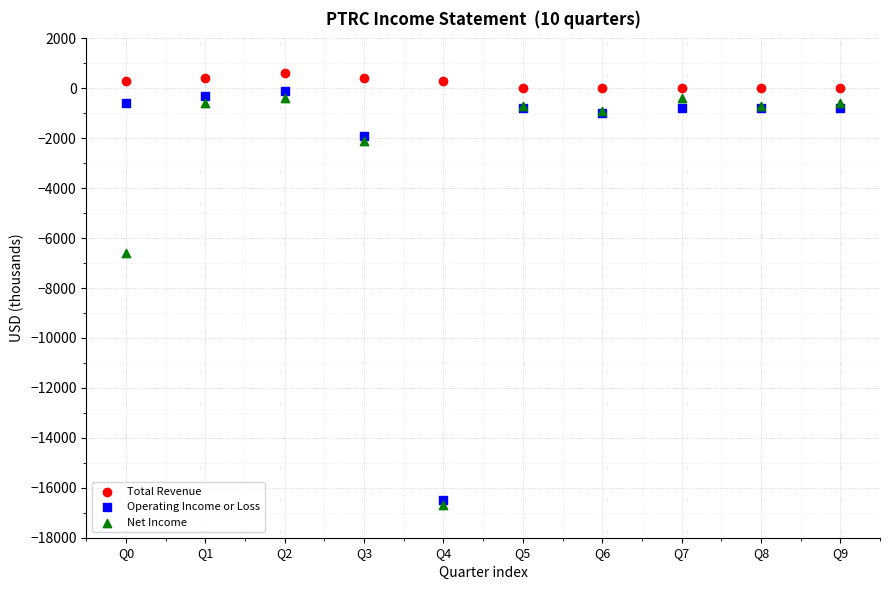

In the Net Income series, what Y value is closest to -8550?

-6600